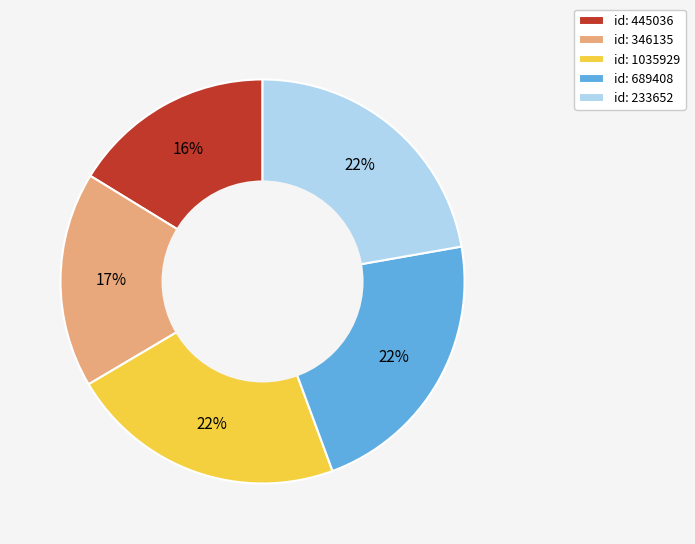

Which category has the smallest portion of the pie?

id: 445036